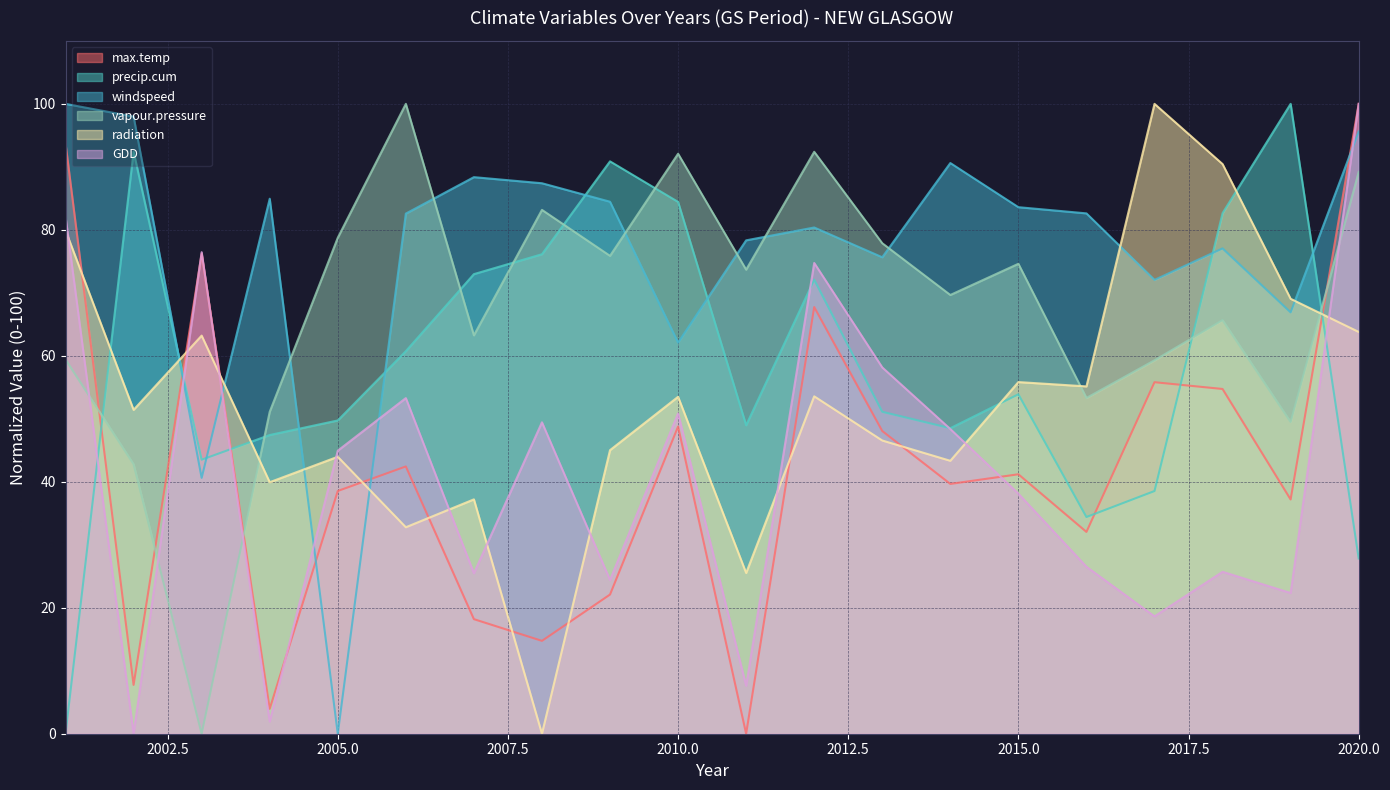

What is the difference between the highest and lowest values at 2015.0?

45.5